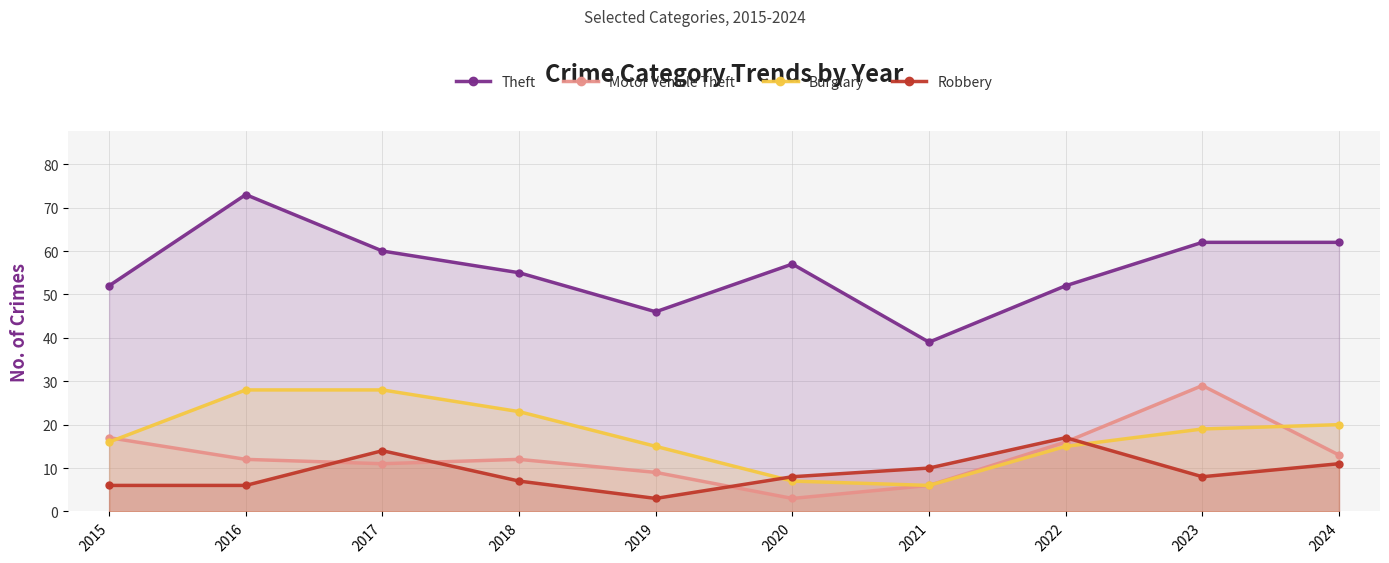

At which category is the sum across all series the highest?

2016